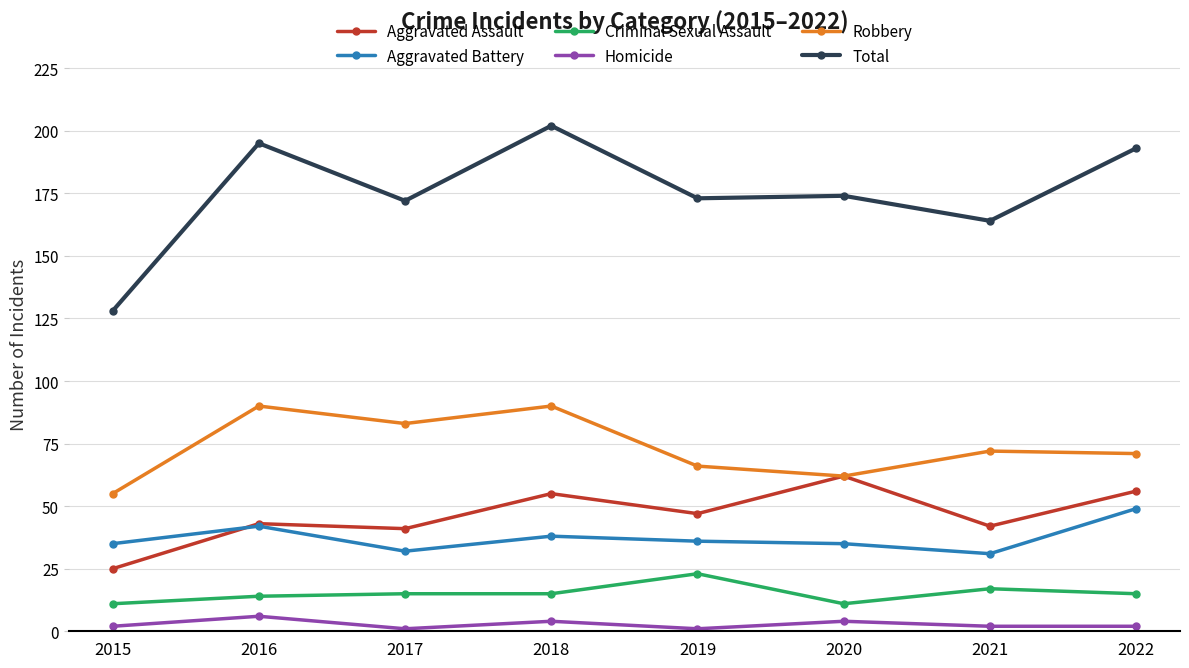

Reading right to left, list all the values displayed in this chart.

Aggravated Assault: 2022=56	2021=42	2020=62	2019=47	2018=55	2017=41	2016=43	2015=25
Aggravated Battery: 2022=49	2021=31	2020=35	2019=36	2018=38	2017=32	2016=42	2015=35
Criminal Sexual Assault: 2022=15	2021=17	2020=11	2019=23	2018=15	2017=15	2016=14	2015=11
Homicide: 2022=2	2021=2	2020=4	2019=1	2018=4	2017=1	2016=6	2015=2
Robbery: 2022=71	2021=72	2020=62	2019=66	2018=90	2017=83	2016=90	2015=55
Total: 2022=193	2021=164	2020=174	2019=173	2018=202	2017=172	2016=195	2015=128